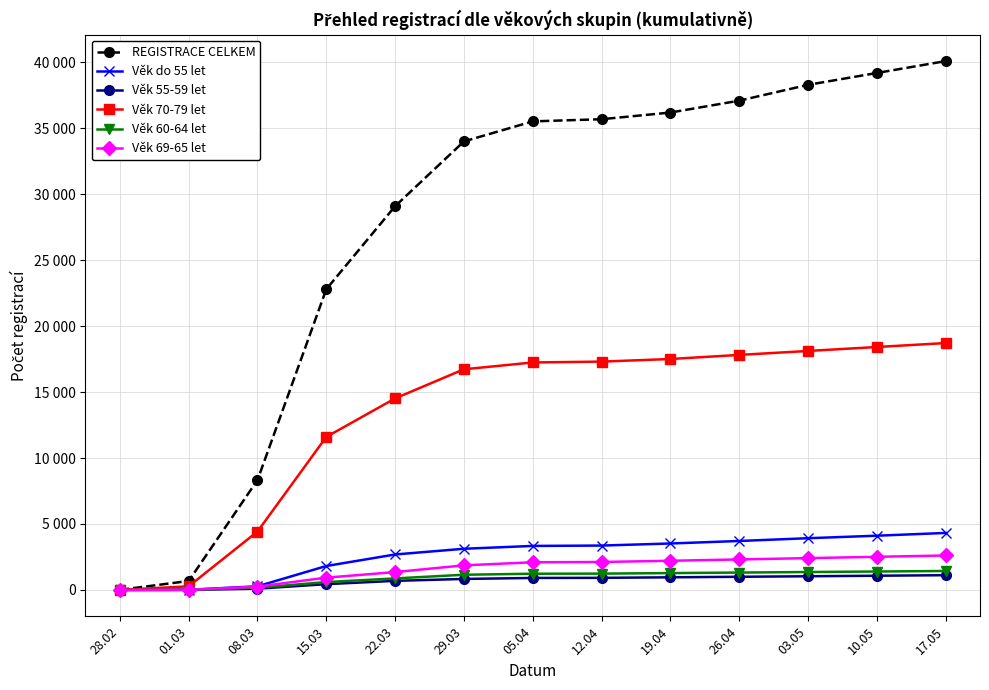

What are all the series names shown in the legend?

REGISTRACE CELKEM, Věk do 55 let, Věk 55-59 let, Věk 70-79 let, Věk 60-64 let, Věk 69-65 let